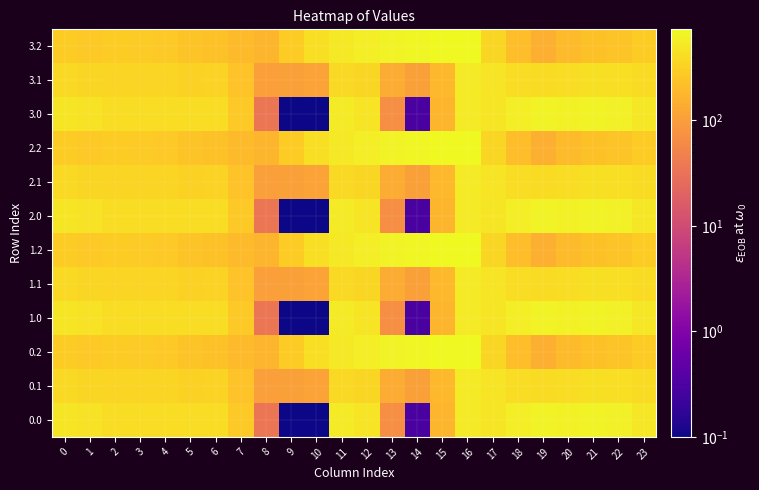

Reading right to left, extract all data points from this chart.

0.0: 23=511.3	22=592.3	21=638.4	20=629.9	19=649.2	18=586.7	17=494.8	16=545.4	15=172.8	14=0.3	13=70.2	12=477.2	11=544.3	10=0.0	9=0.0	8=35.0	7=270.7	6=408.0	5=403.8	4=404.9	3=404.4	2=410.3	1=449.5	0=482.0
0.1: 23=399.4	22=419.9	21=432.4	20=414.5	19=400.2	18=405.4	17=466.6	16=547.3	15=190.4	14=105.5	13=141.2	12=350.8	11=384.7	10=114.0	9=104.8	8=102.3	7=234.9	6=332.2	5=325.7	4=339.6	3=342.7	2=347.9	1=361.1	0=384.6
0.2: 23=287.5	22=247.4	21=226.4	20=199.2	19=151.0	18=210.0	17=362.4	16=726.6	15=725.8	14=687.4	13=640.4	12=571.2	11=520.6	10=423.5	9=288.5	8=169.5	7=199.0	6=228.8	5=245.0	4=274.4	3=281.0	2=285.5	1=272.7	0=287.1
1.0: 23=511.3	22=592.3	21=638.4	20=629.9	19=649.2	18=586.7	17=494.8	16=545.4	15=172.8	14=0.3	13=70.2	12=477.2	11=544.3	10=0.0	9=0.0	8=35.0	7=270.7	6=408.0	5=403.8	4=404.9	3=404.4	2=410.3	1=449.5	0=482.0
1.1: 23=399.4	22=419.9	21=432.4	20=414.5	19=400.2	18=405.4	17=466.6	16=547.3	15=190.4	14=105.5	13=141.2	12=350.8	11=384.7	10=114.0	9=104.8	8=102.3	7=234.9	6=332.2	5=325.7	4=339.6	3=342.7	2=347.9	1=361.1	0=384.6
1.2: 23=287.5	22=247.4	21=226.4	20=199.2	19=151.0	18=210.0	17=362.4	16=726.6	15=725.8	14=687.4	13=640.4	12=571.2	11=520.6	10=423.5	9=288.5	8=169.5	7=199.0	6=228.8	5=245.0	4=274.4	3=281.0	2=285.5	1=272.7	0=287.1
2.0: 23=511.3	22=592.3	21=638.4	20=629.9	19=649.2	18=586.7	17=494.8	16=545.4	15=172.8	14=0.3	13=70.2	12=477.2	11=544.3	10=0.0	9=0.0	8=35.0	7=270.7	6=408.0	5=403.8	4=404.9	3=404.4	2=410.3	1=449.5	0=482.0
2.1: 23=399.4	22=419.9	21=432.4	20=414.5	19=400.2	18=405.4	17=466.6	16=547.3	15=190.4	14=105.5	13=141.2	12=350.8	11=384.7	10=114.0	9=104.8	8=102.3	7=234.9	6=332.2	5=325.7	4=339.6	3=342.7	2=347.9	1=361.1	0=384.6
2.2: 23=287.5	22=247.4	21=226.4	20=199.2	19=151.0	18=210.0	17=362.4	16=726.6	15=725.8	14=687.4	13=640.4	12=571.2	11=520.6	10=423.5	9=288.5	8=169.5	7=199.0	6=228.8	5=245.0	4=274.4	3=281.0	2=285.5	1=272.7	0=287.1
3.0: 23=511.3	22=592.3	21=638.4	20=629.9	19=649.2	18=586.7	17=494.8	16=545.4	15=172.8	14=0.3	13=70.2	12=477.2	11=544.3	10=0.0	9=0.0	8=35.0	7=270.7	6=408.0	5=403.8	4=404.9	3=404.4	2=410.3	1=449.5	0=482.0
3.1: 23=399.4	22=419.9	21=432.4	20=414.5	19=400.2	18=405.4	17=466.6	16=547.3	15=190.4	14=105.5	13=141.2	12=350.8	11=384.7	10=114.0	9=104.8	8=102.3	7=234.9	6=332.2	5=325.7	4=339.6	3=342.7	2=347.9	1=361.1	0=384.6
3.2: 23=287.5	22=247.4	21=226.4	20=199.2	19=151.0	18=210.0	17=362.4	16=726.6	15=725.8	14=687.4	13=640.4	12=571.2	11=520.6	10=423.5	9=288.5	8=169.5	7=199.0	6=228.8	5=245.0	4=274.4	3=281.0	2=285.5	1=272.7	0=287.1